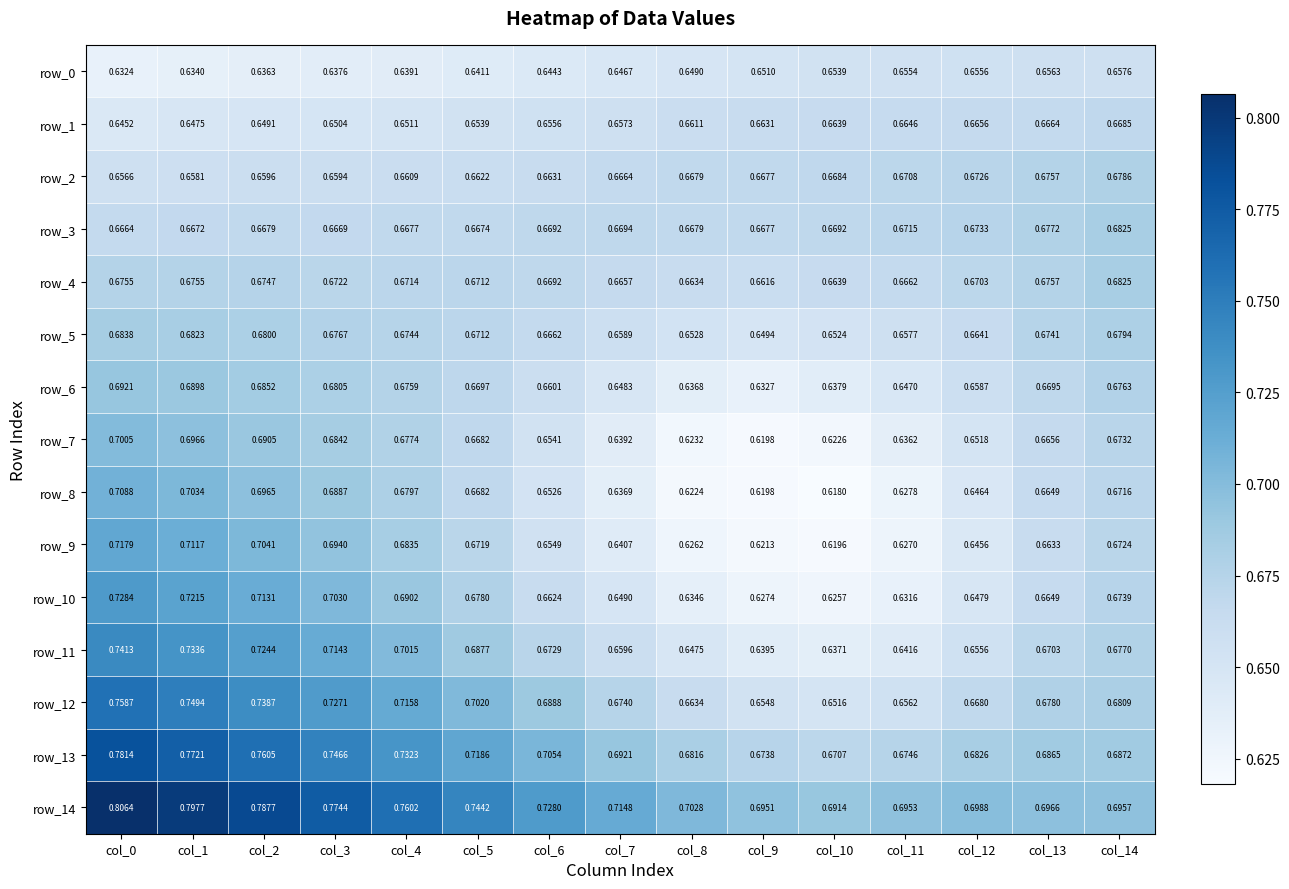

Count the row_5 values in the range 0 to 1.

15